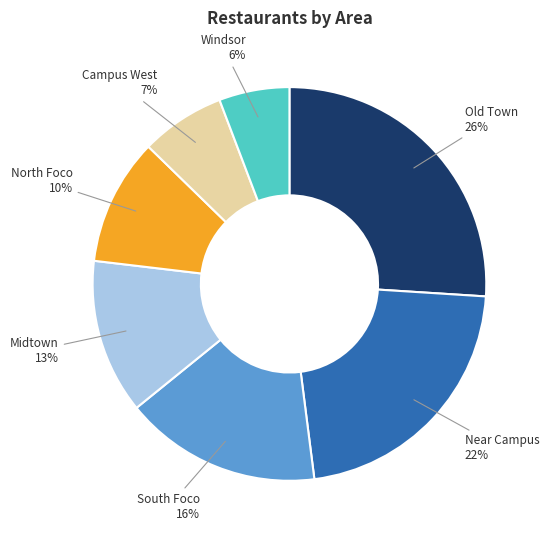

What is the largest slice in the pie chart?

Old Town